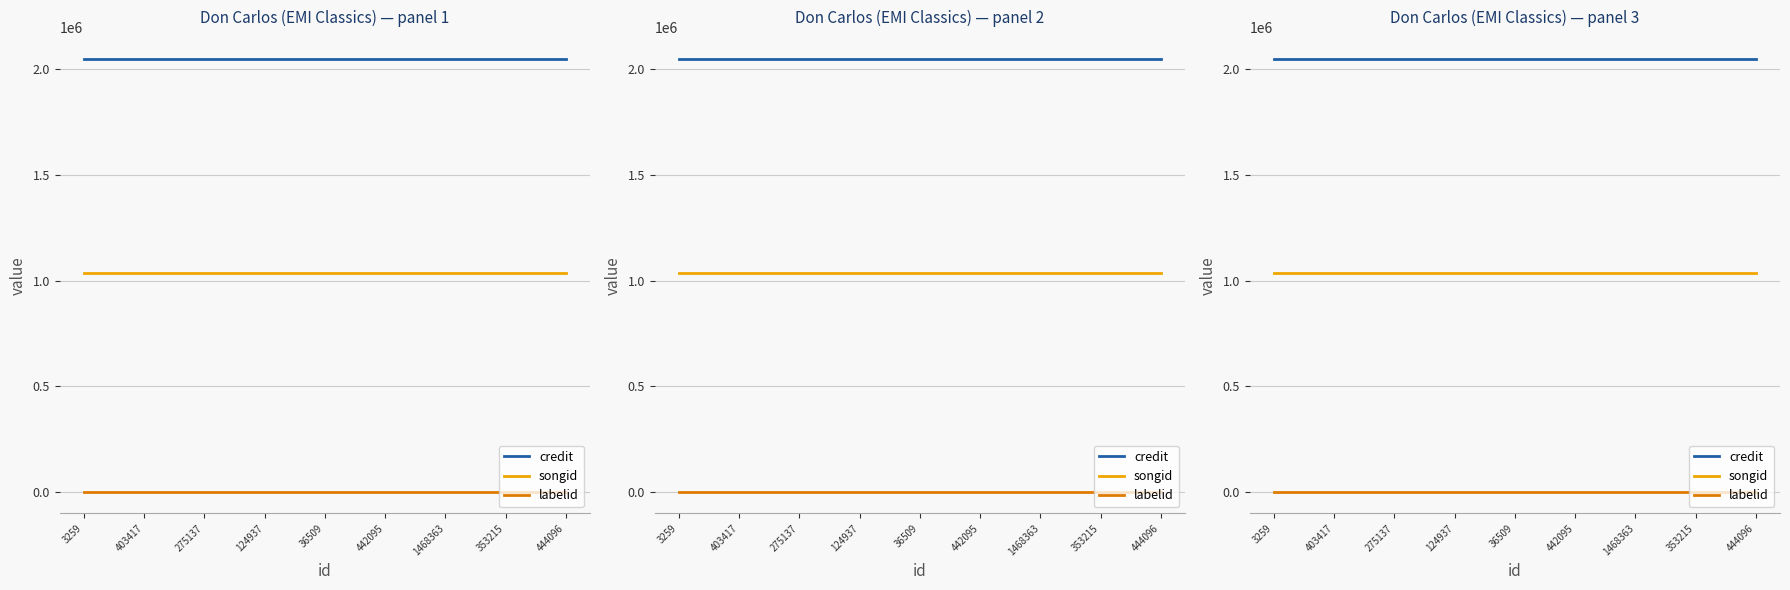

What is the value of the labelid point at the 8th from the left?

417